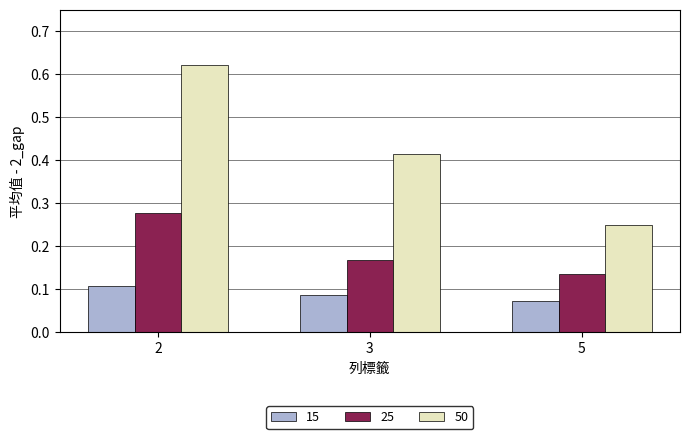

Count the 25 values in the range 0 to 1.

3